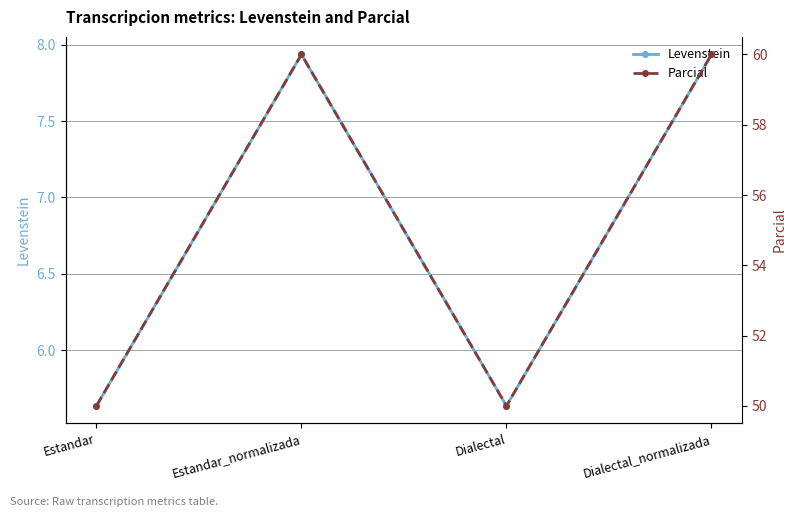

Which has a higher value, Dialectal_normalizada or Estandar_normalizada?

Dialectal_normalizada